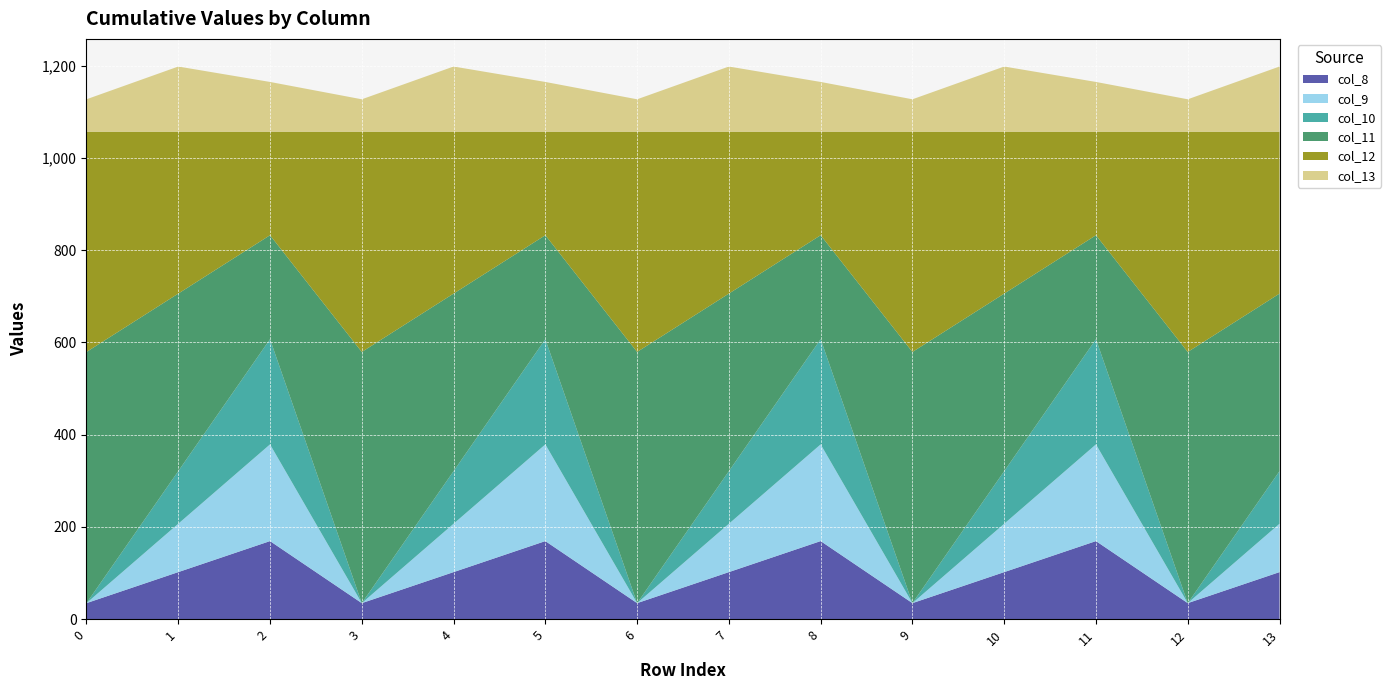

Reading left to right, what are all the values shown in this chart?

col_8: 35.0	102.3	169.5	35.0	102.3	169.5	35.0	102.3	169.5	35.0	102.3	169.5	35.0	102.3
col_9: 0.0	104.8	209.6	0.0	104.8	209.6	0.0	104.8	209.6	0.0	104.8	209.6	0.0	104.8
col_10: 0.0	114.0	228.0	0.0	114.0	228.0	0.0	114.0	228.0	0.0	114.0	228.0	0.0	114.0
col_11: 544.3	384.7	225.2	544.3	384.7	225.2	544.3	384.7	225.2	544.3	384.7	225.2	544.3	384.7
col_12: 477.2	350.8	224.3	477.2	350.8	224.3	477.2	350.8	224.3	477.2	350.8	224.3	477.2	350.8
col_13: 70.2	141.2	107.8	70.2	141.2	107.8	70.2	141.2	107.8	70.2	141.2	107.8	70.2	141.2